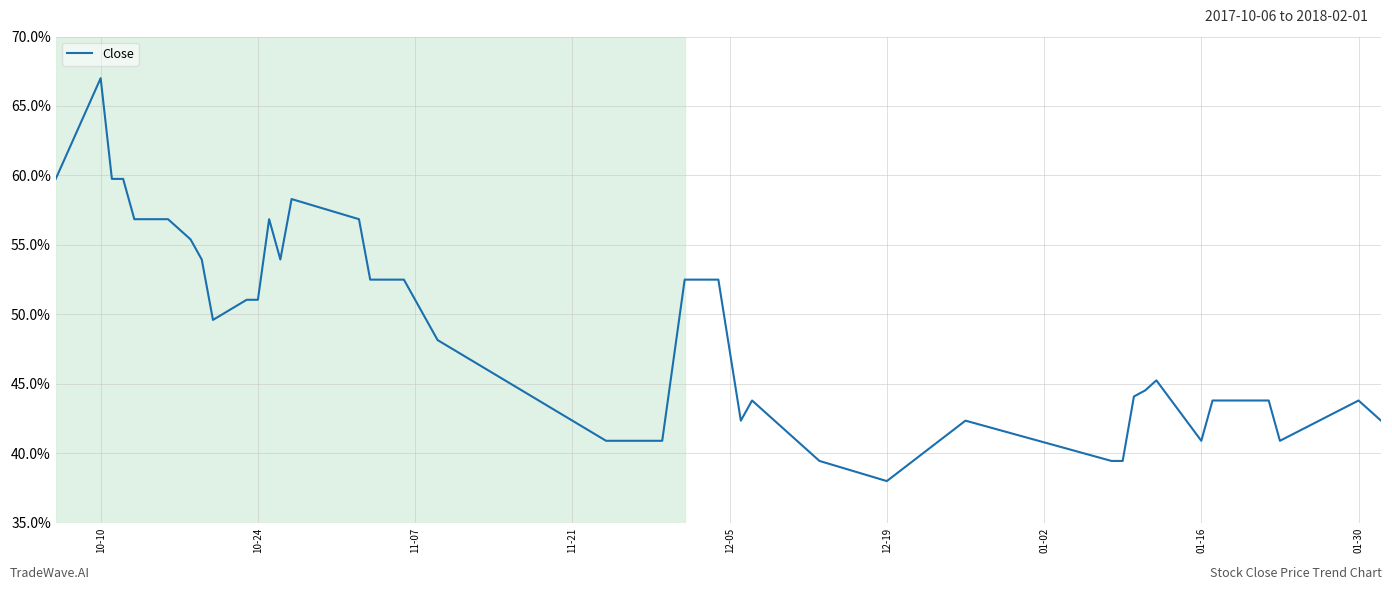

How many distinct data groups are displayed?

1